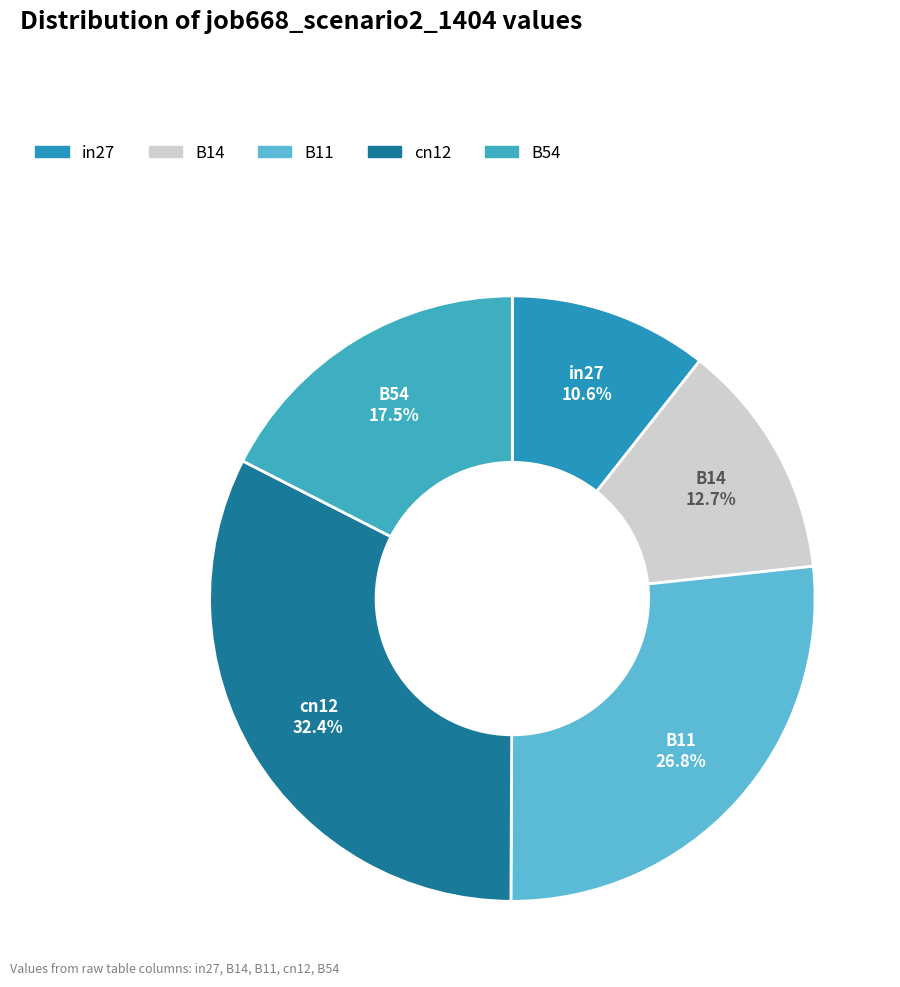

Which category has the biggest portion of the pie?

cn12